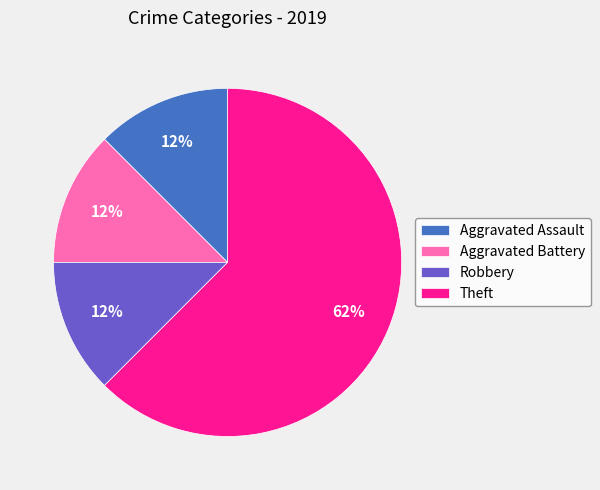

The Robbery slice represents 18% of the pie. True or false?

False